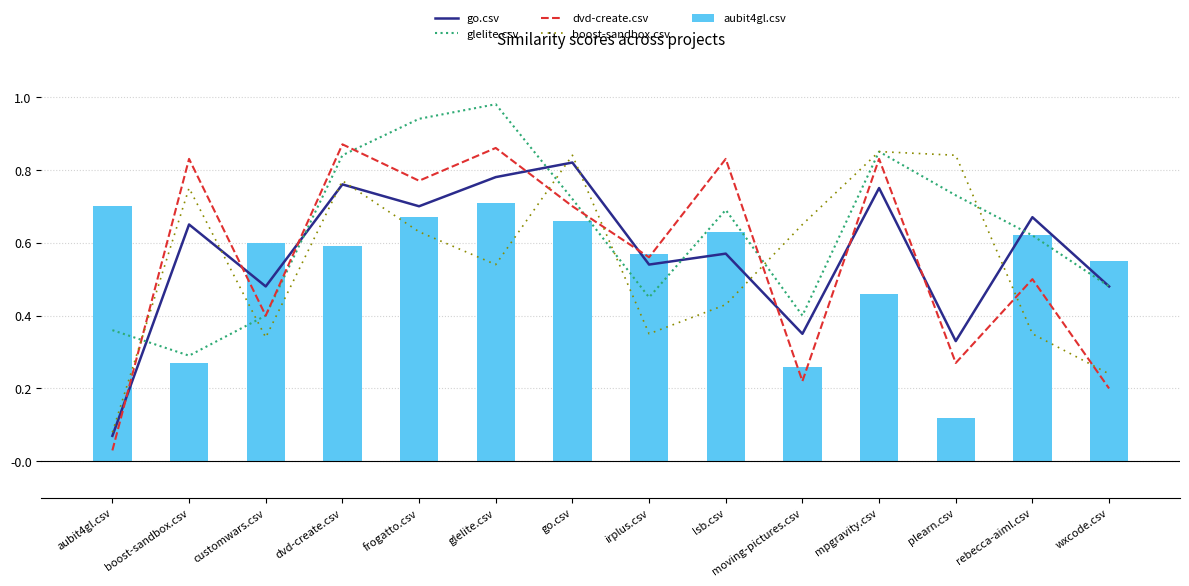

How many groups of bars are there?

14